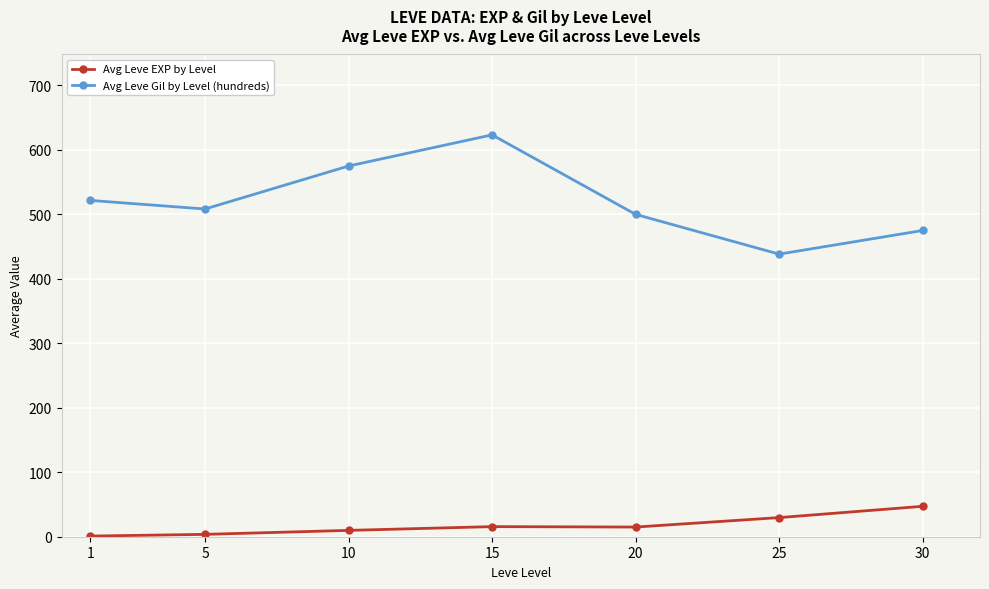

What is the difference between the highest and lowest values at 5?

504.7